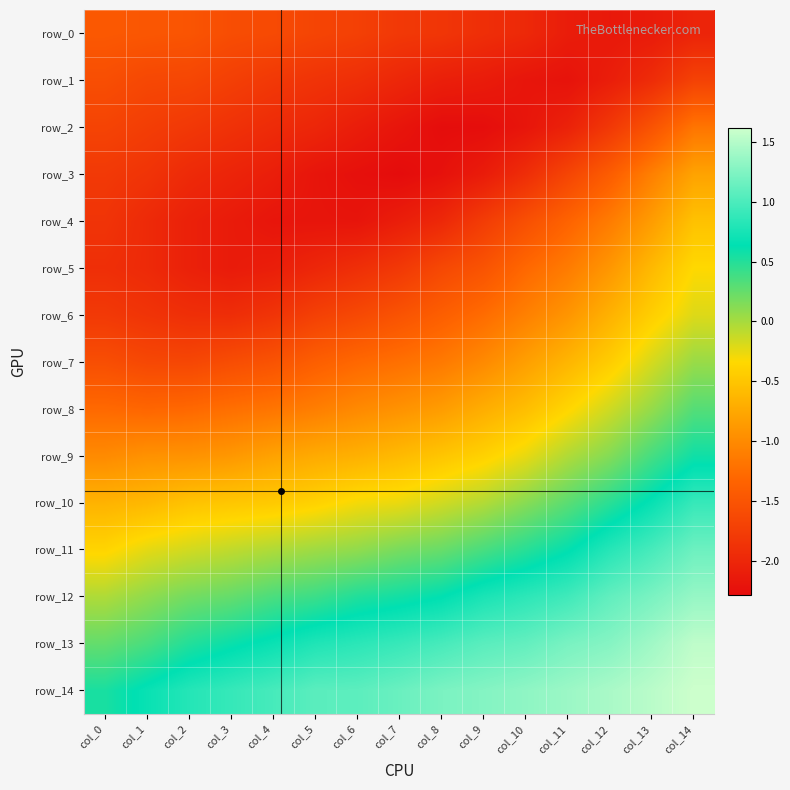

The value of row_1 at col_8 is -3.5. True or false?

False